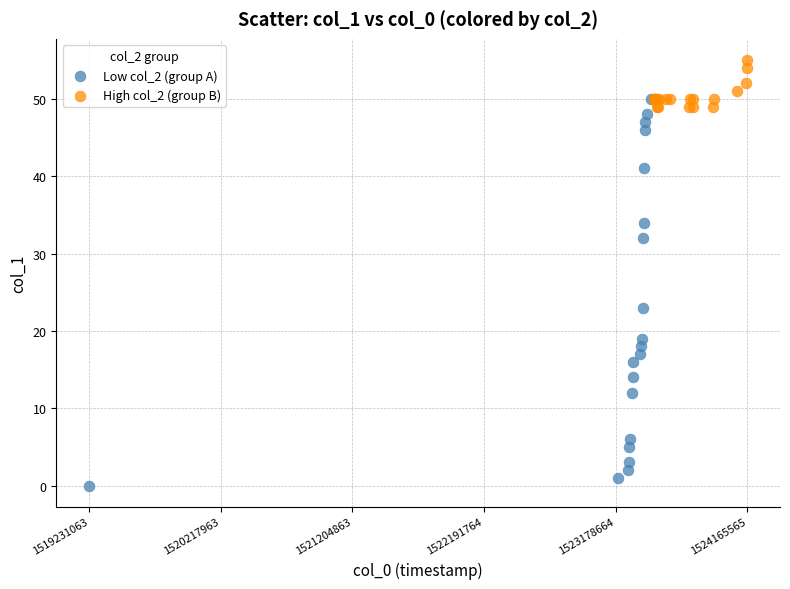

Which series reaches the minimum Y coordinate?

Low col_2 (group A)